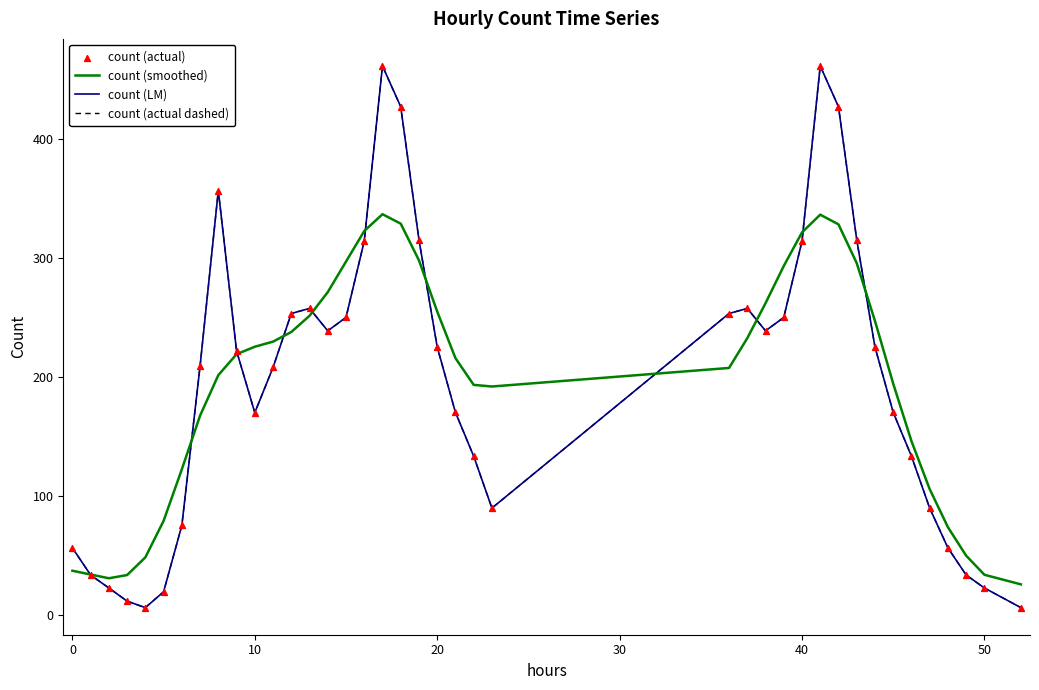

Is this an area chart (filled region under the line)?

No